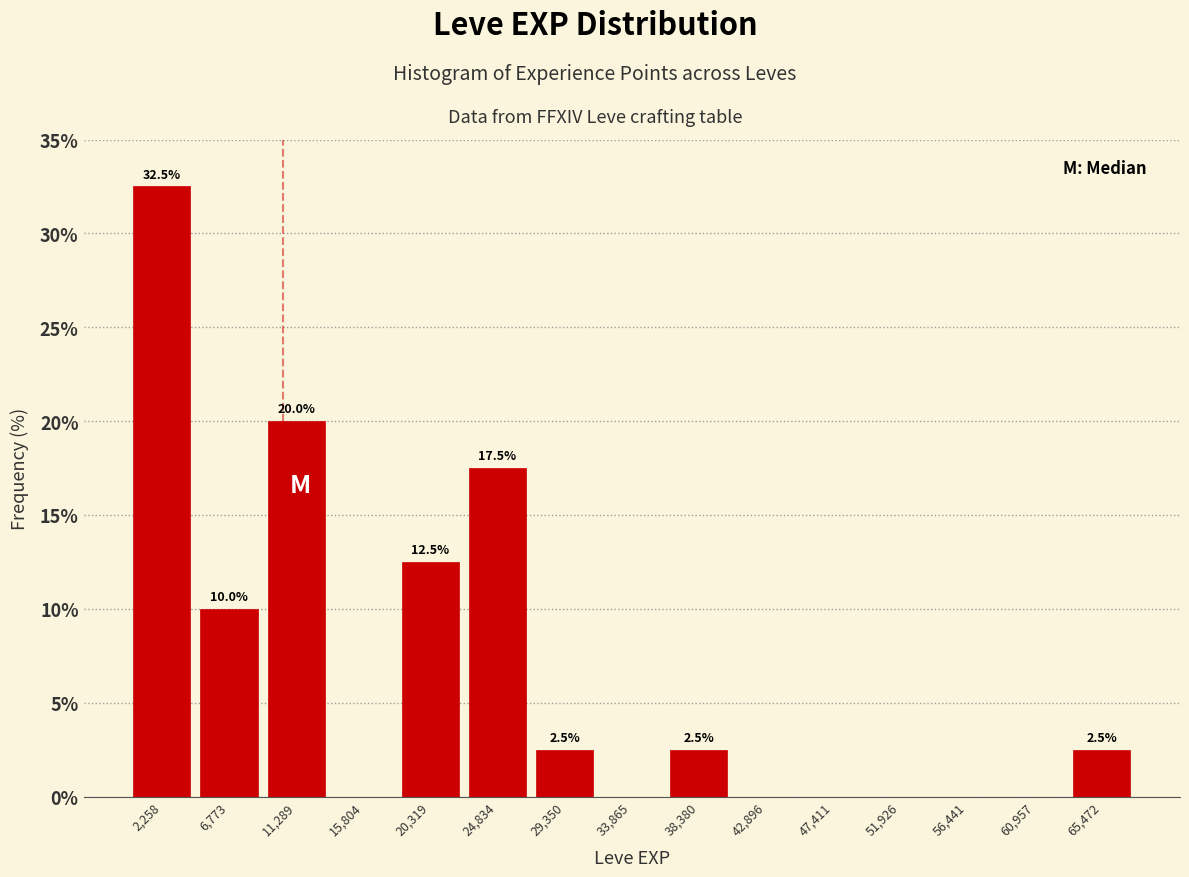

Over which range of the x-axis is the bar tallest?

0 to 4500